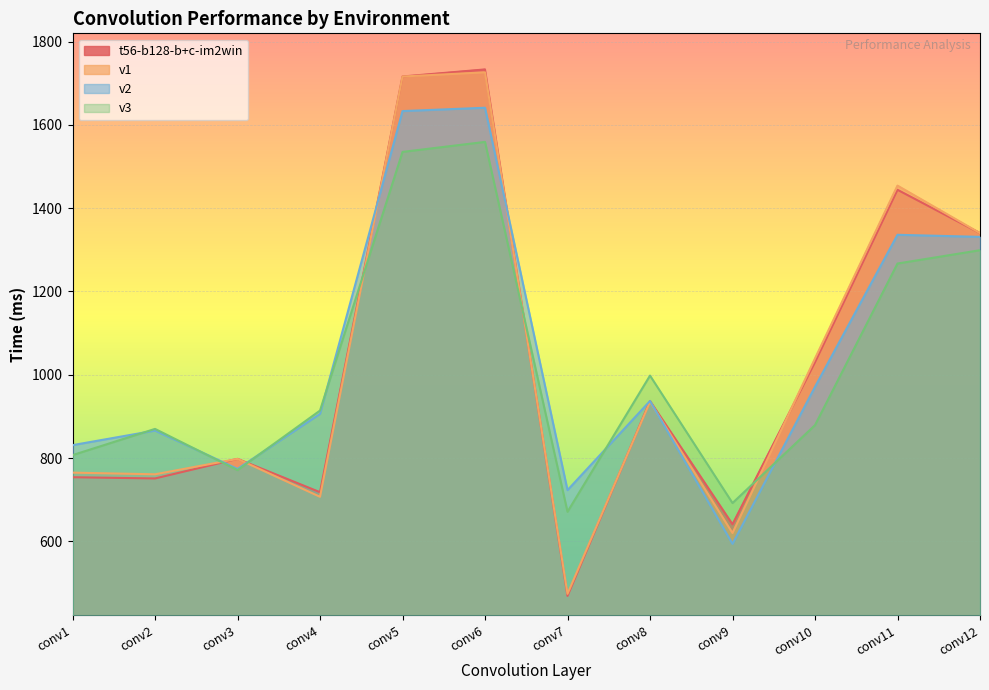

Reading right to left, what are all the values shown in this chart?

t56-b128-b+c-im2win: 1340	1444	1030	641	937	469	1733	1716	718	798	751	754
v1: 1340	1454	1039	620	935	474	1726	1716	707	798	761	765
v2: 1331	1336	971	594	937	723	1641	1633	906	774	866	831
v3: 1299	1267	879	692	998	671	1559	1535	914	771	870	807